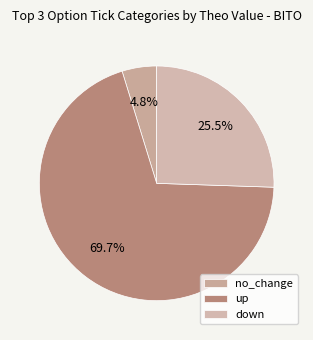

How much of the chart is everything except no_change?

95.2%